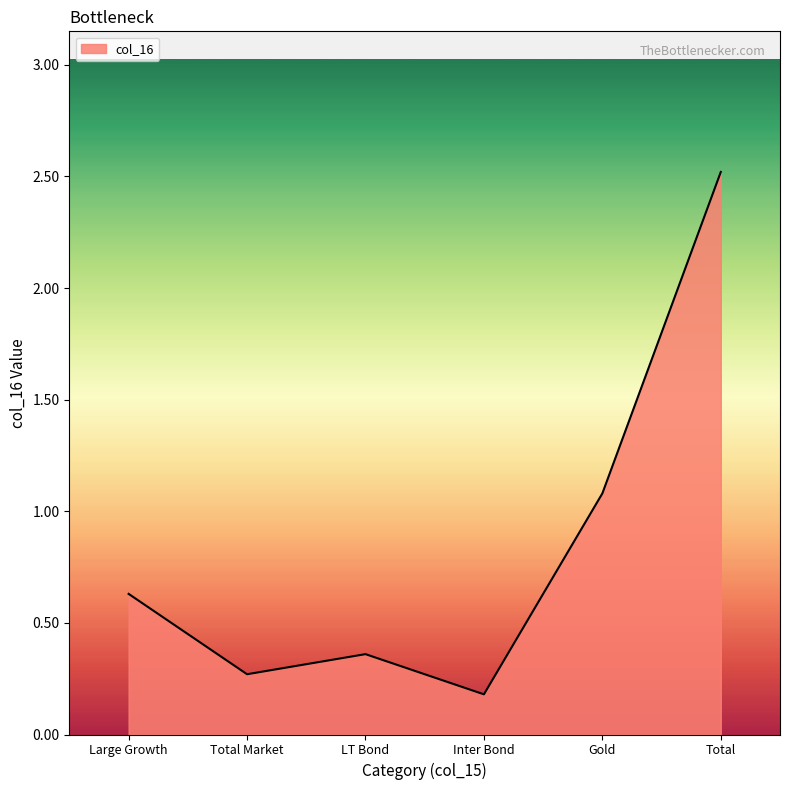

How many series are shown in this chart?

1